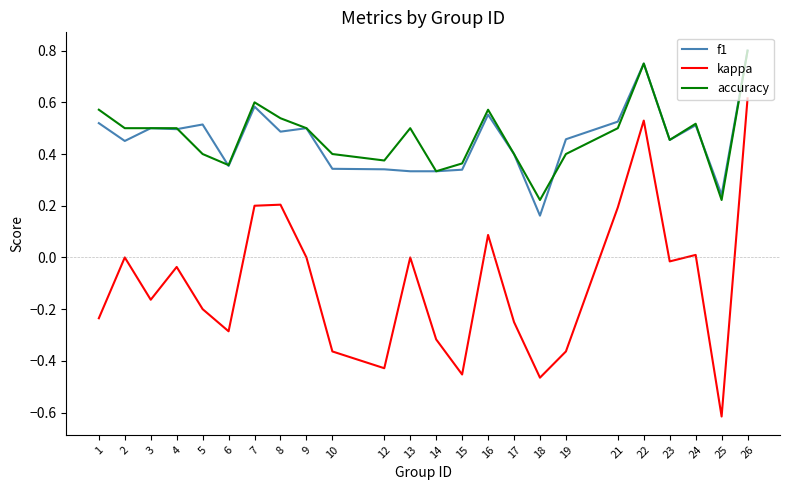

What is the smallest value displayed?

-0.6